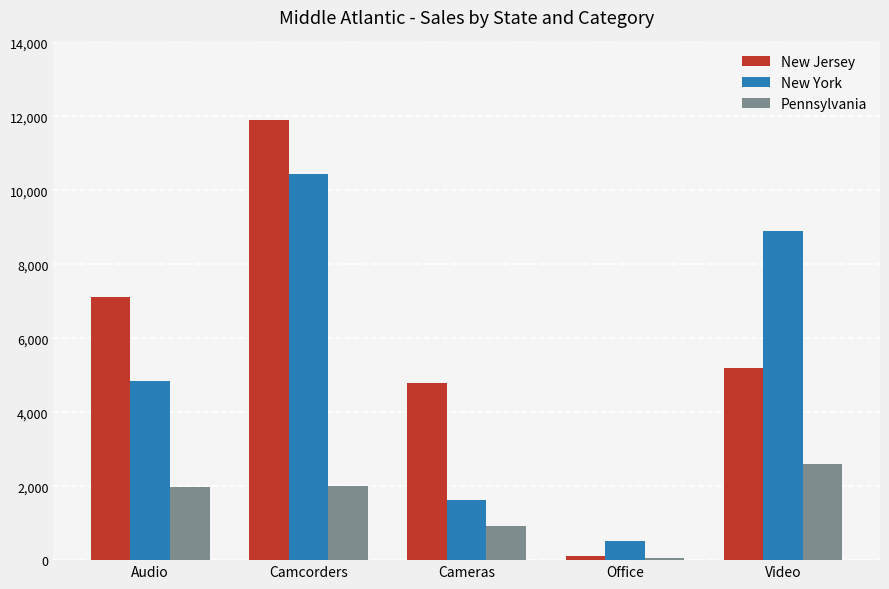

At which category does the chart reach its minimum across all series?

Office